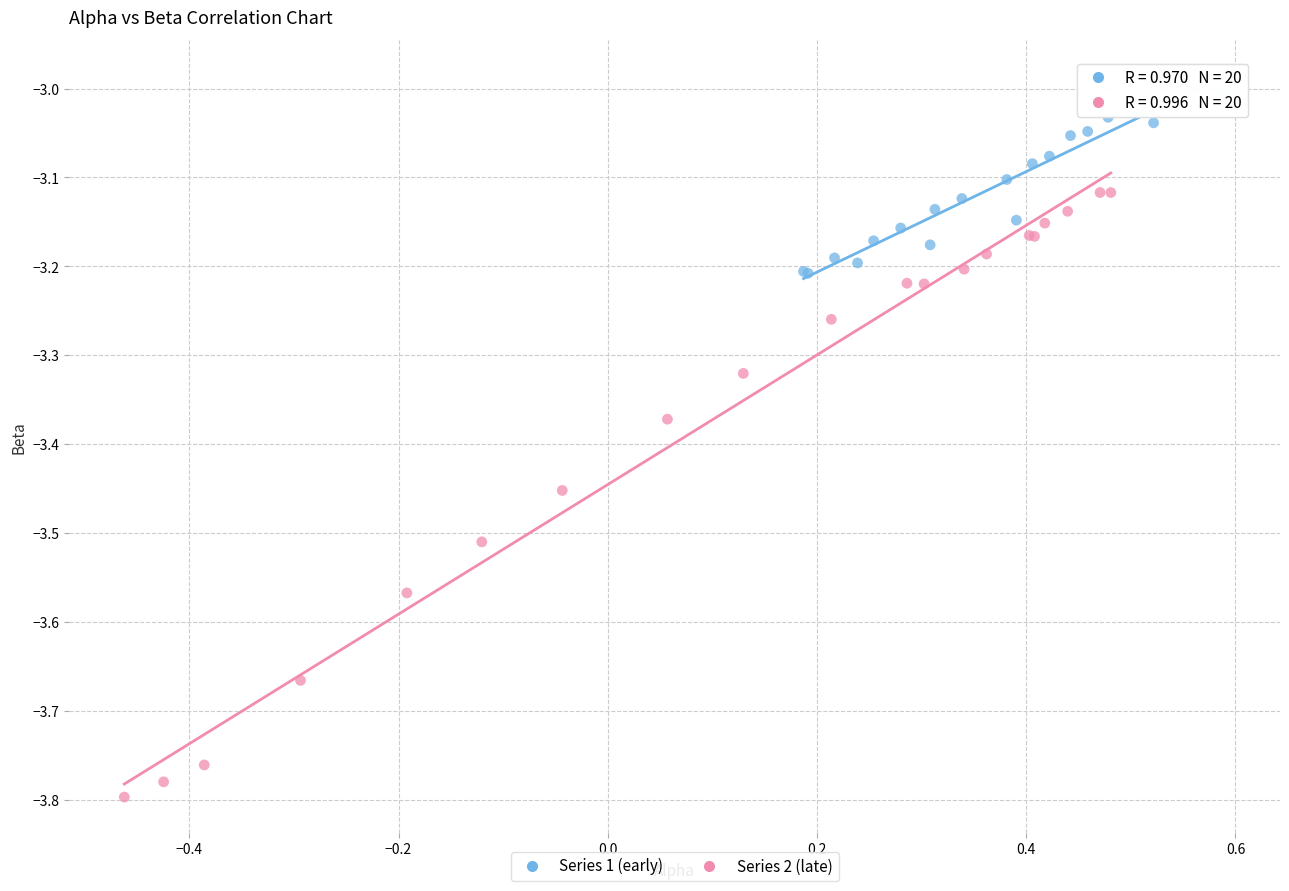

Which series has the widest spread of Y values?

Series 2 (late)